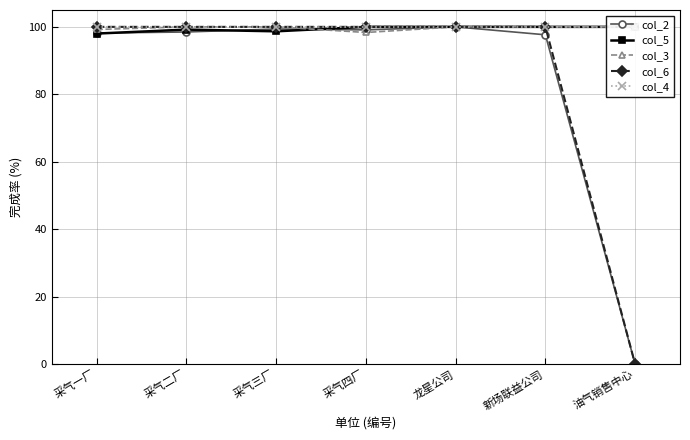

What are all the series names shown in the legend?

col_2, col_5, col_3, col_6, col_4